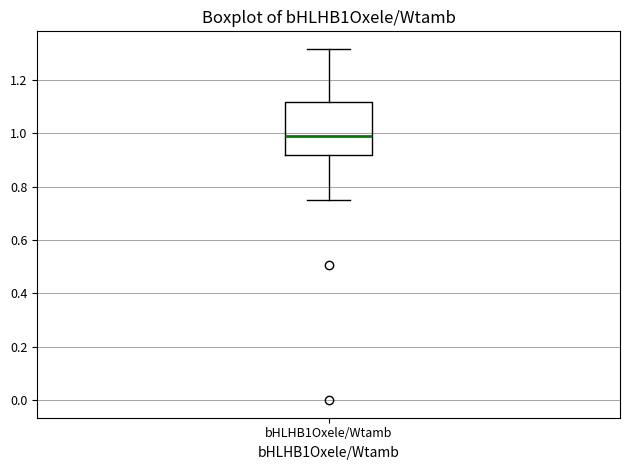

Read this box plot against the y-axis: the position of the median line, the range covered by the box, and the ends of both whiskers. The values are not printed on the chart, so give them approximately, as read against the axis.

median 0.98, box 0.92 to 1.12, whiskers 0.74 to 1.32